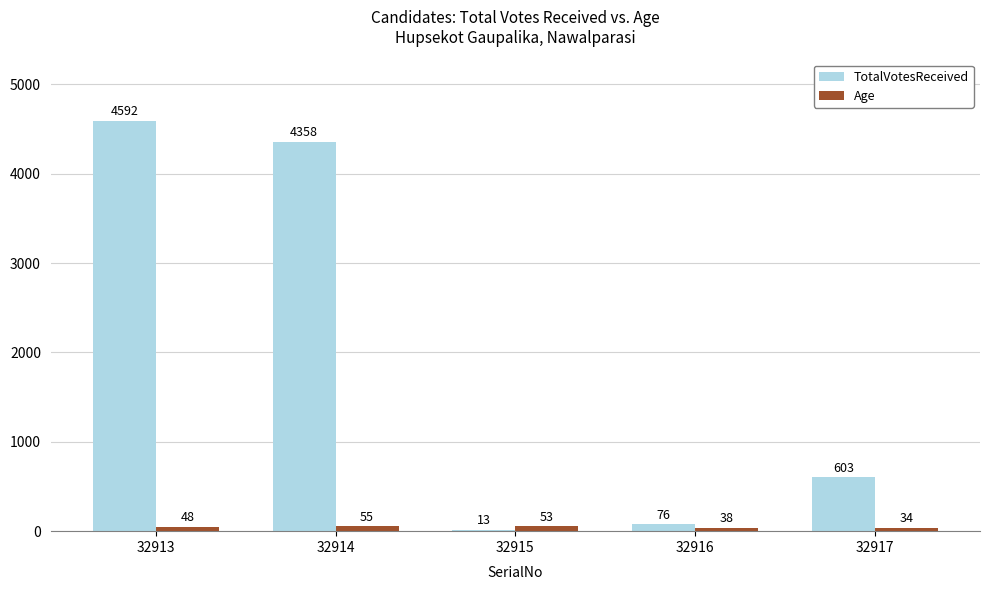

Is it true that Age equals 48 at 32913?

True